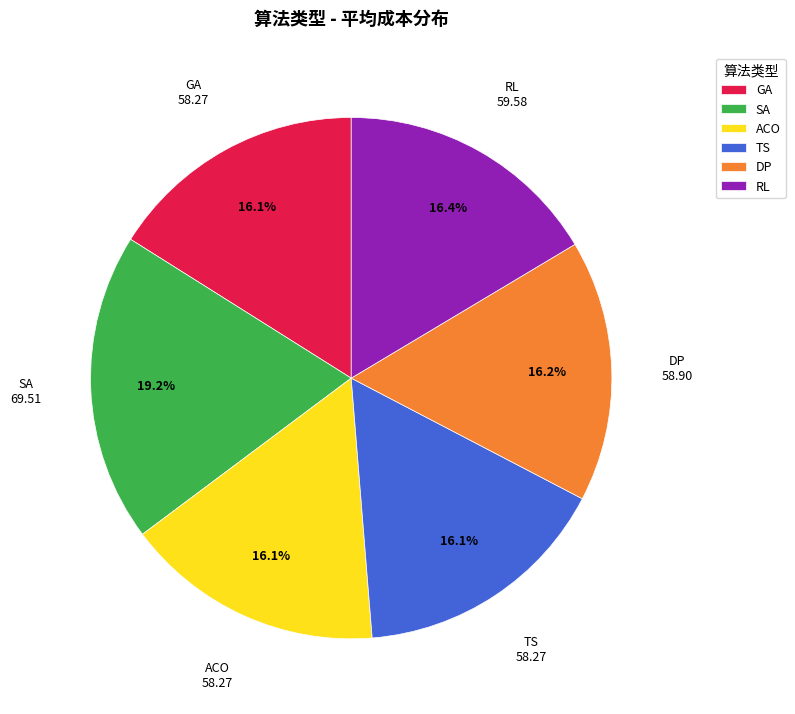

What is the largest slice in the pie chart?

SA